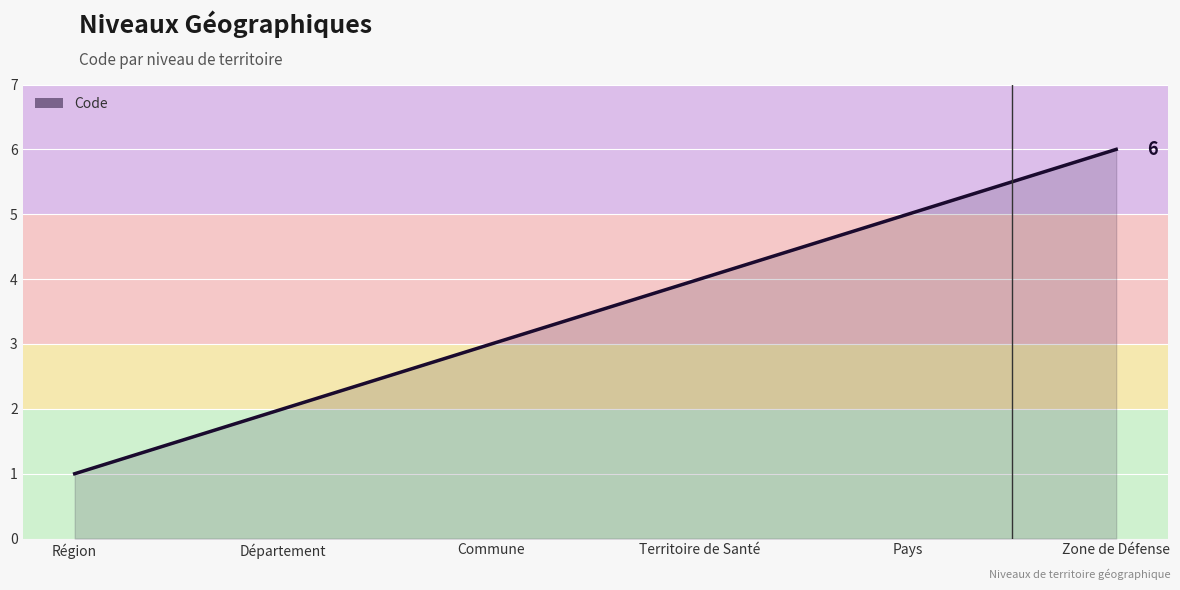

Count the values in the range 2 to 5.

4